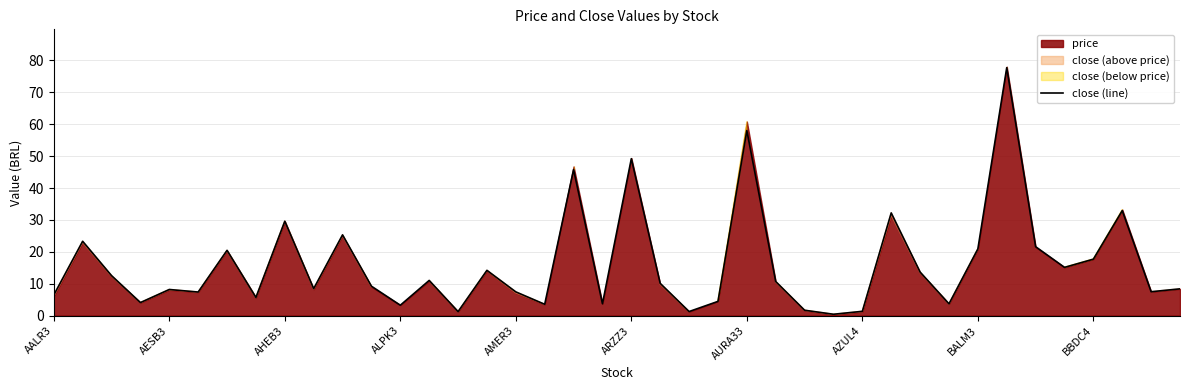

What is the value of the 38th point from the left?

32.9